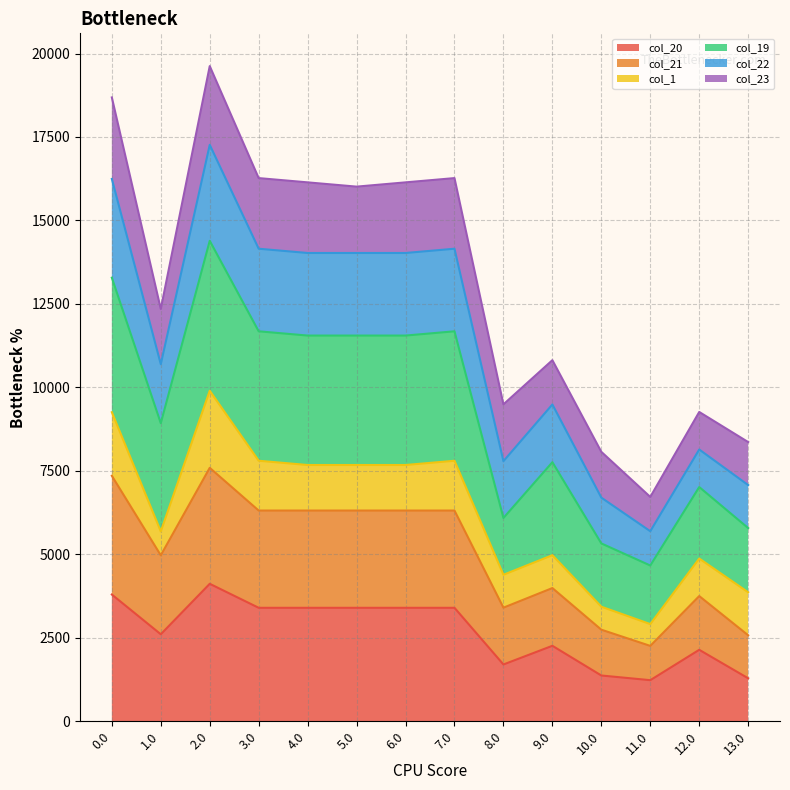

Which label corresponds to the smallest value in the chart?

11.0